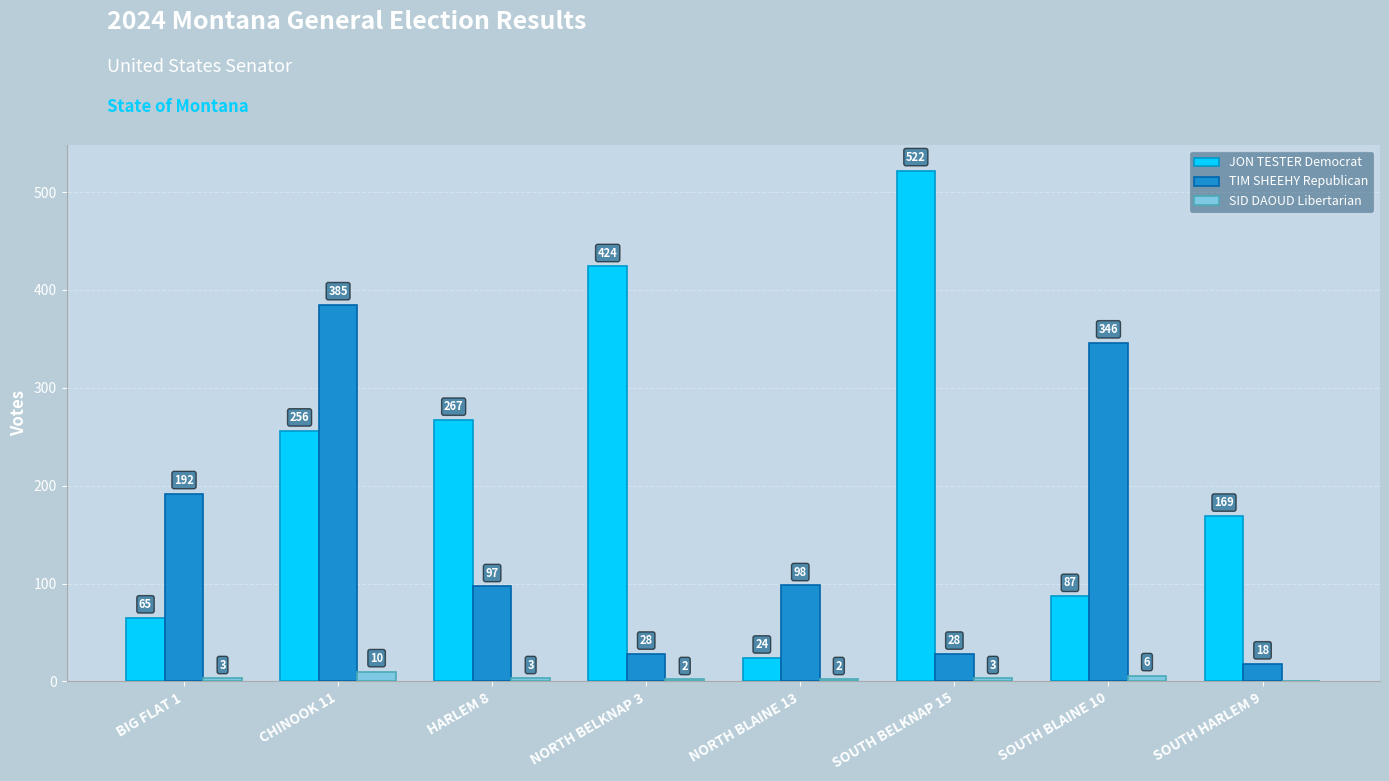

What is the maximum value shown in the chart?

522